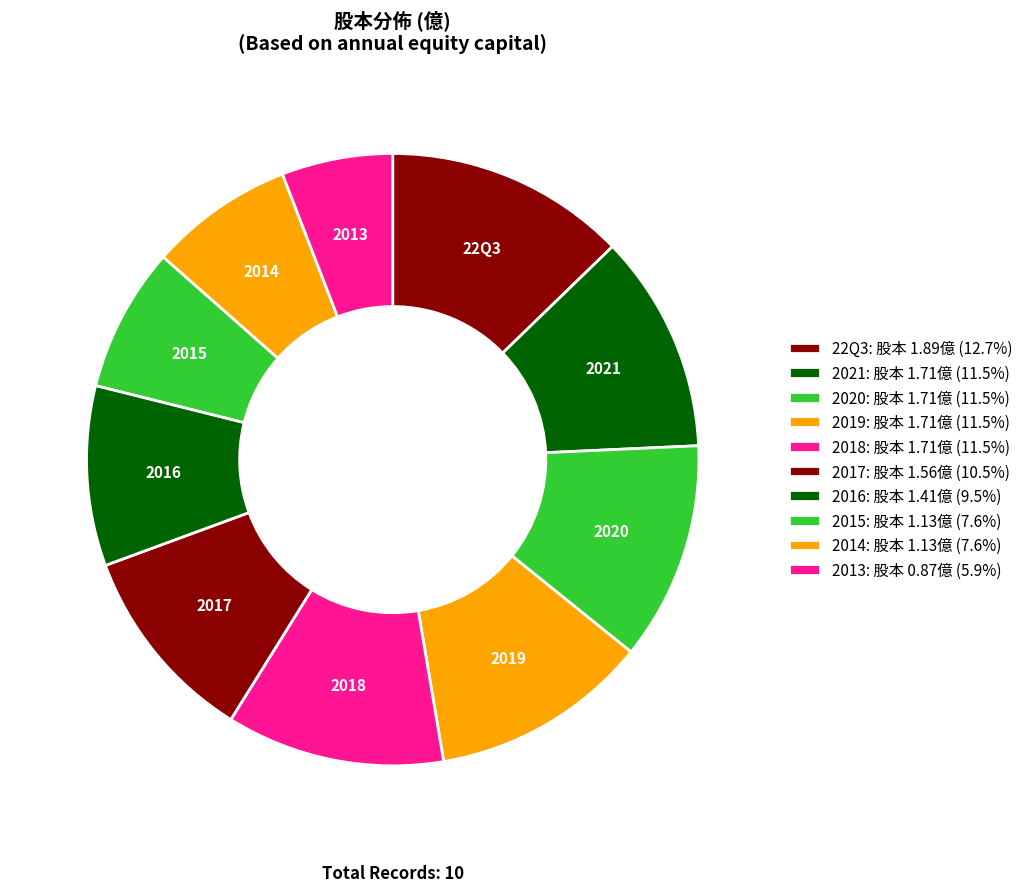

How many slices are in this pie chart?

10